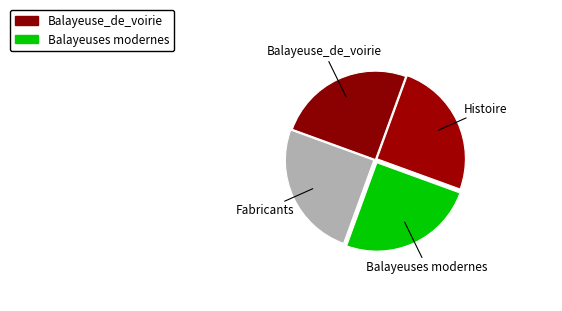

How many segments does this pie chart have?

4